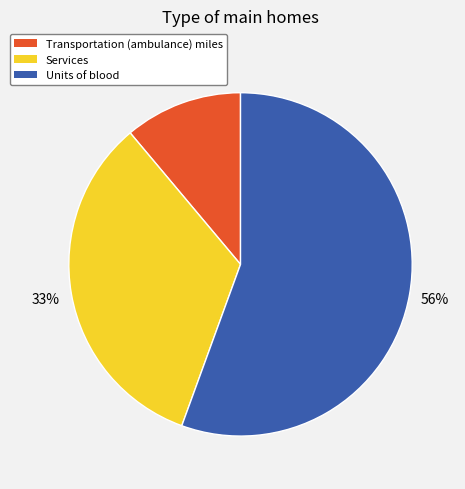

Does Units of blood represent more than half of the total?

Yes